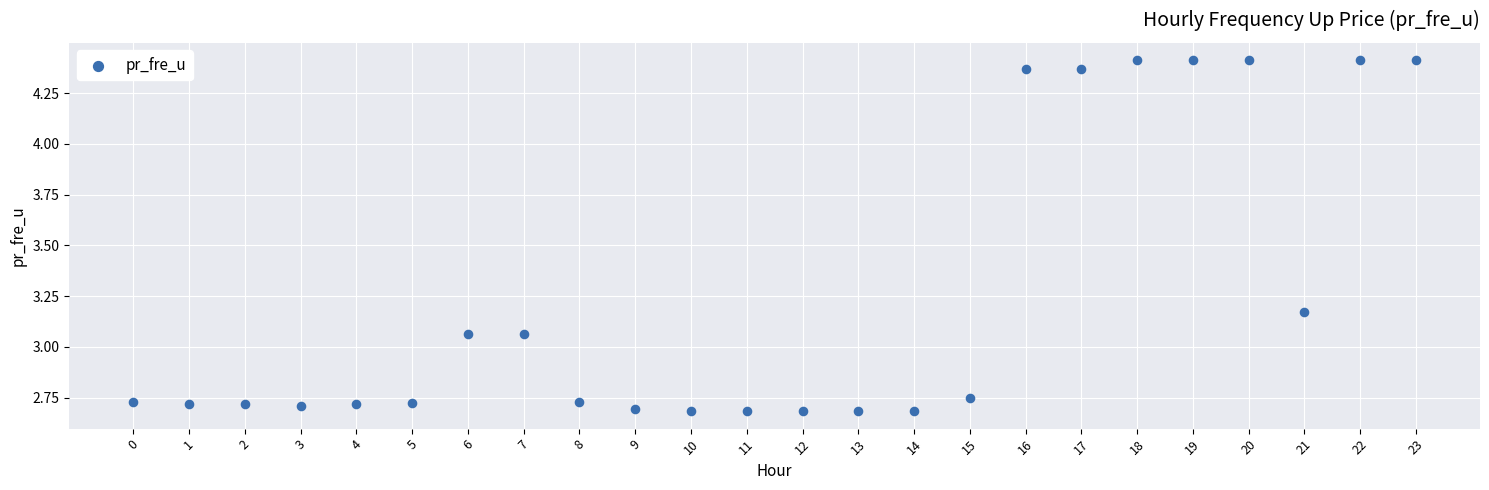

How many data points are displayed?

24